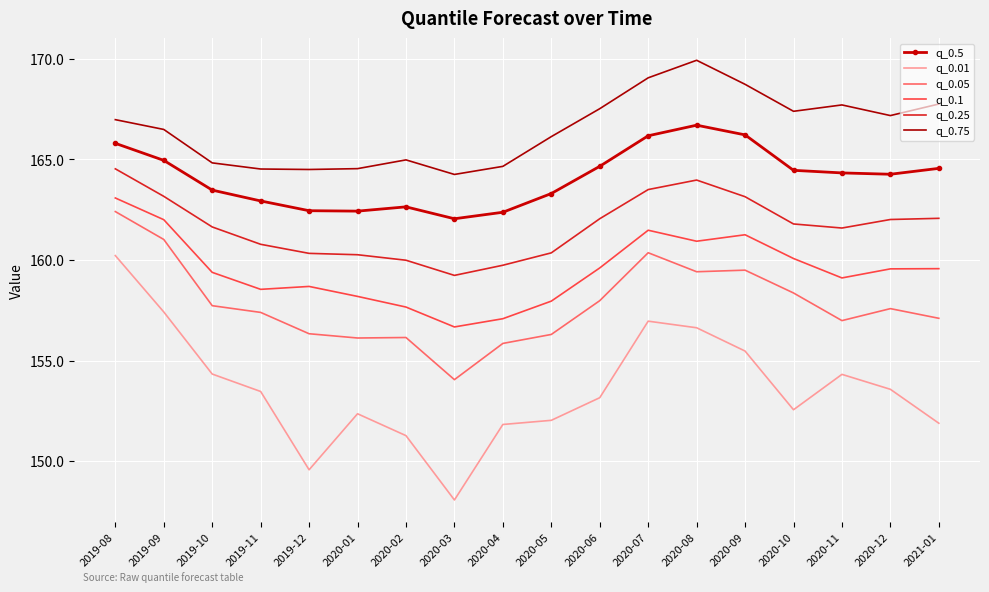

True or false: q_0.75 has a value of 36.2 at 2020-01.

False